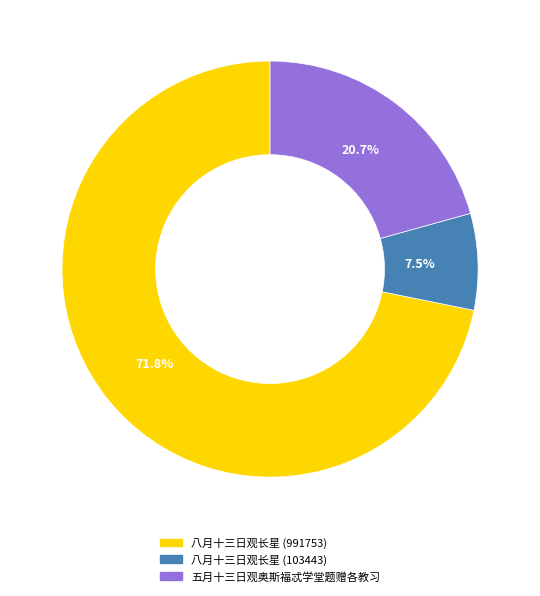

Does any single category account for the majority?

Yes